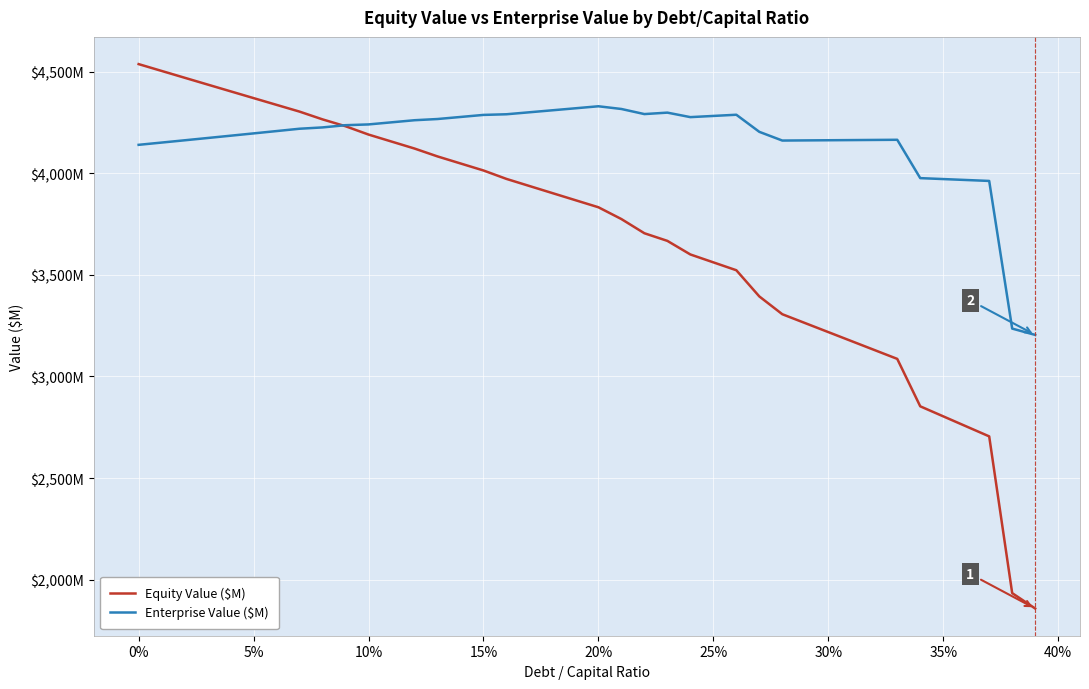

Is this an area chart (filled region under the line)?

No